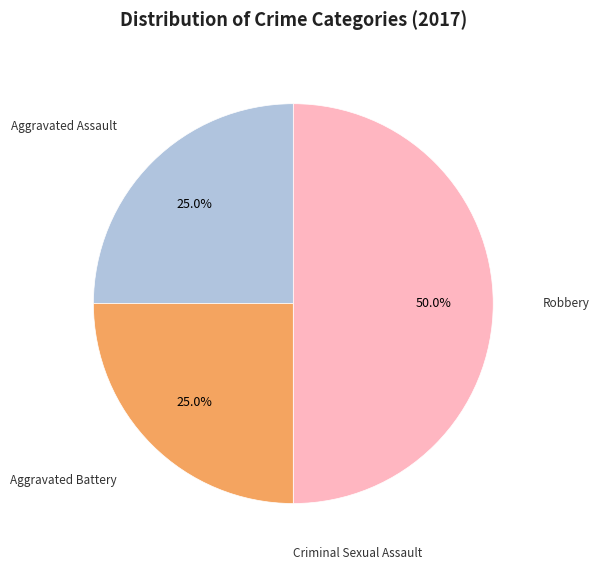

How many slices are in this pie chart?

4